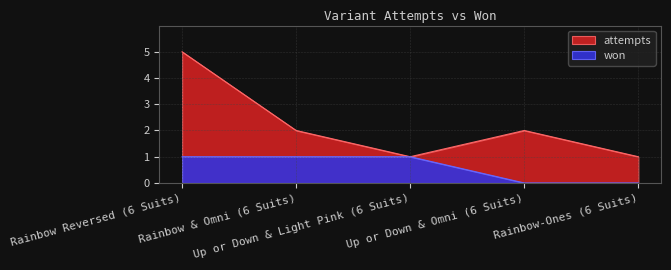

How many interior local valleys does the attempts series have?

1